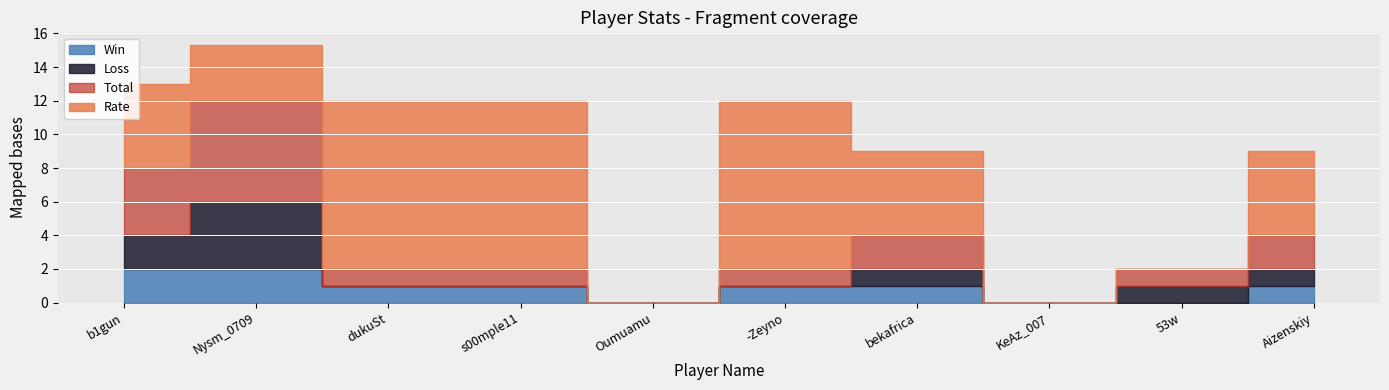

What are all the series names shown in the legend?

Win, Loss, Total, Rate